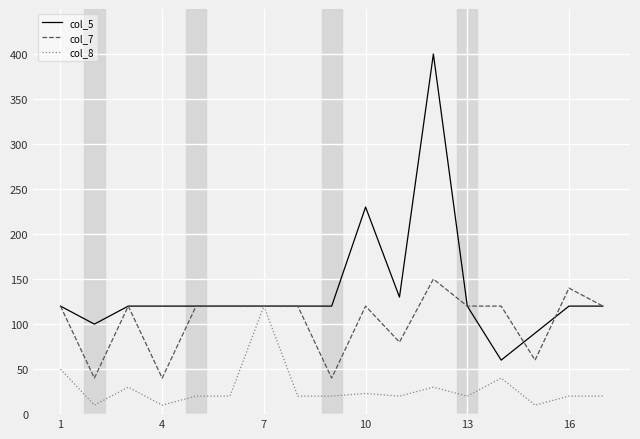

Which series has the widest spread of values?

col_5